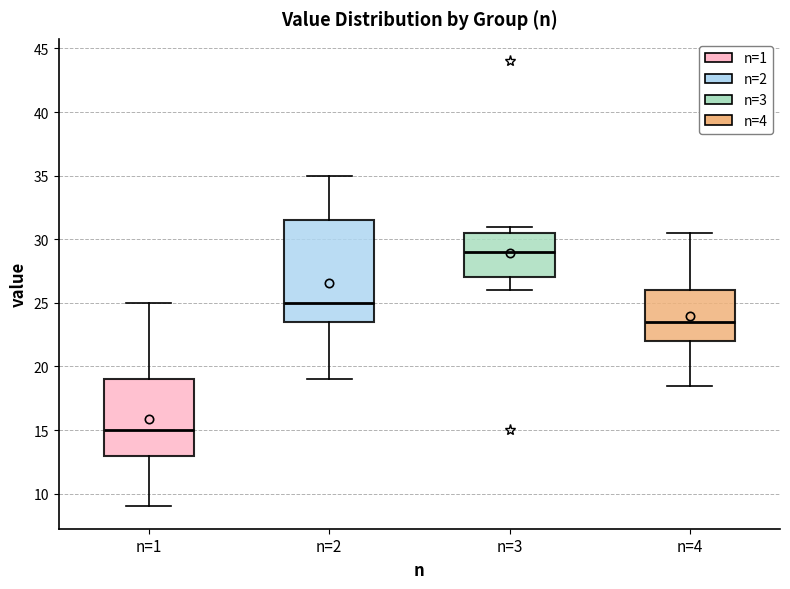

Which box's median line is the lowest?

n=1